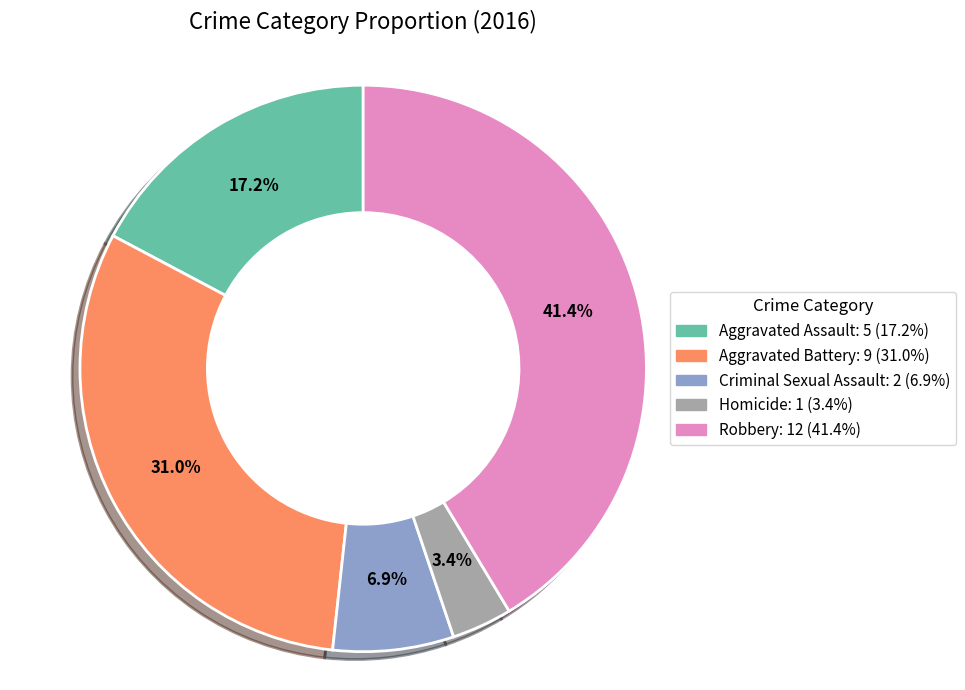

Is Robbery the majority of the pie?

No